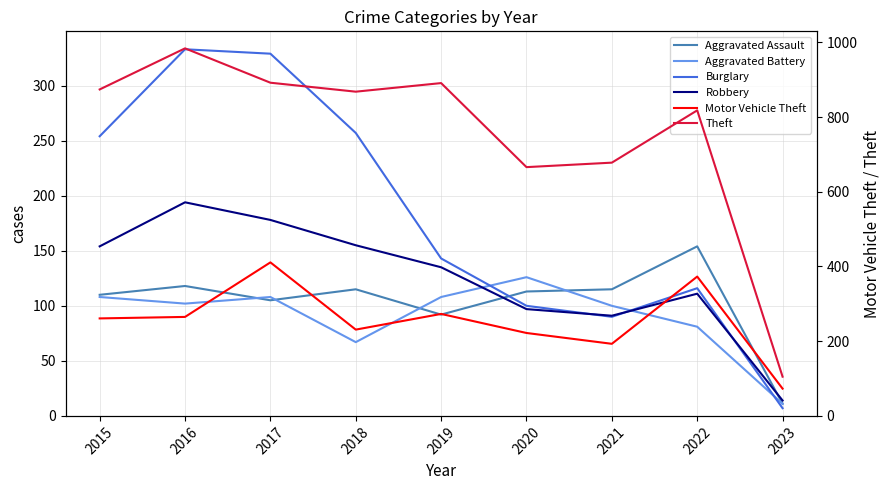

True or false: Motor Vehicle Theft and Robbery intersect in this chart.

False